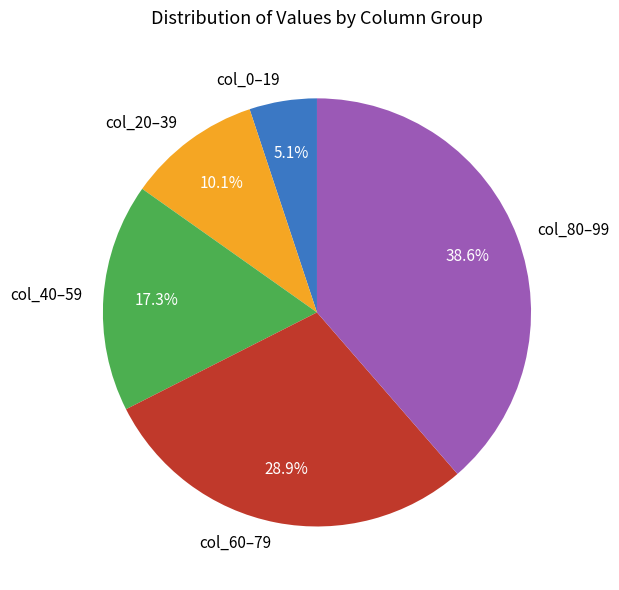

To the nearest percent, what is the difference between the largest and smallest slice percentages?

34%